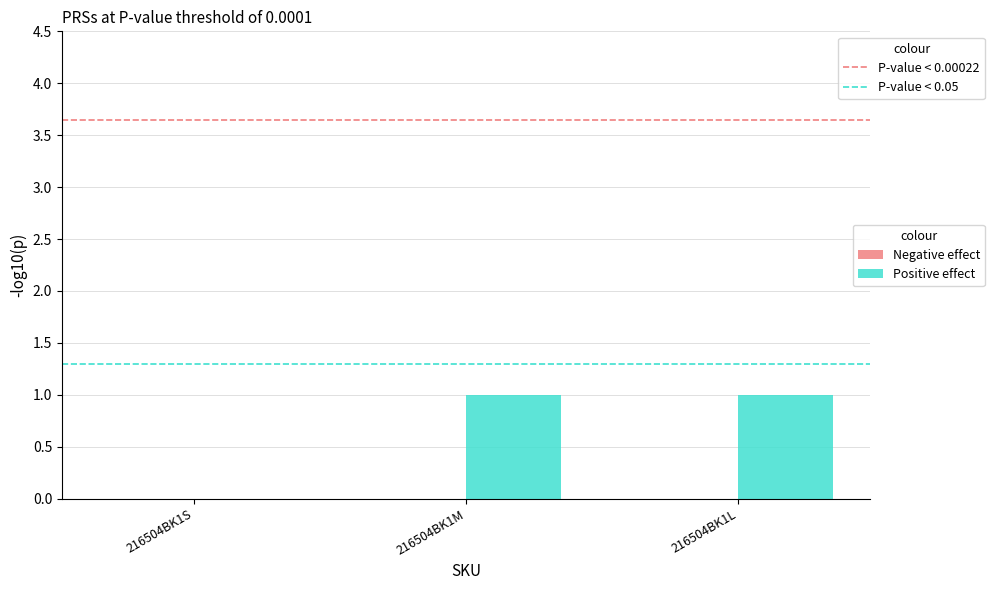

Count the values in the range 0 to 1.

3